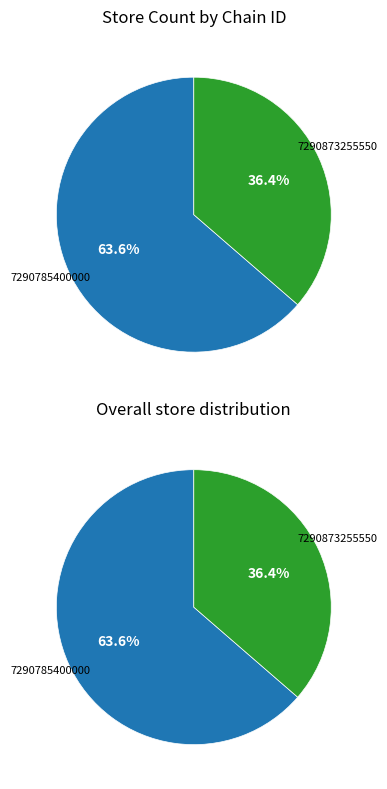

Which category has the biggest portion of the pie?

7290785400000